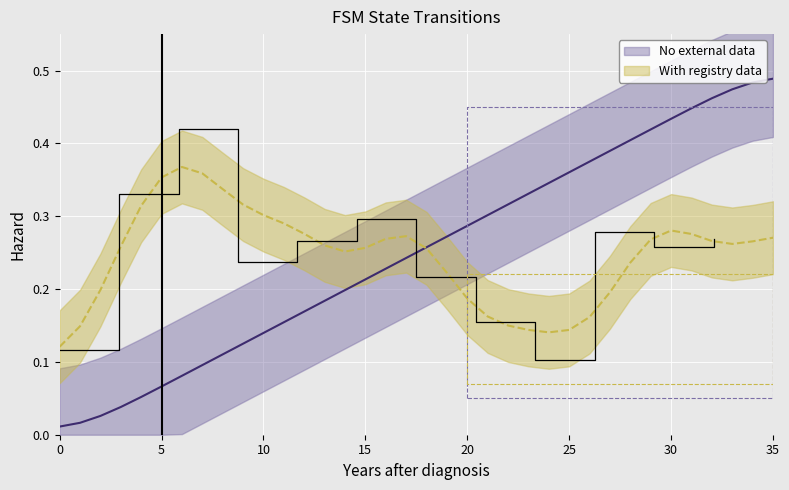

True or false: the data shows 0.0 at 4.

False